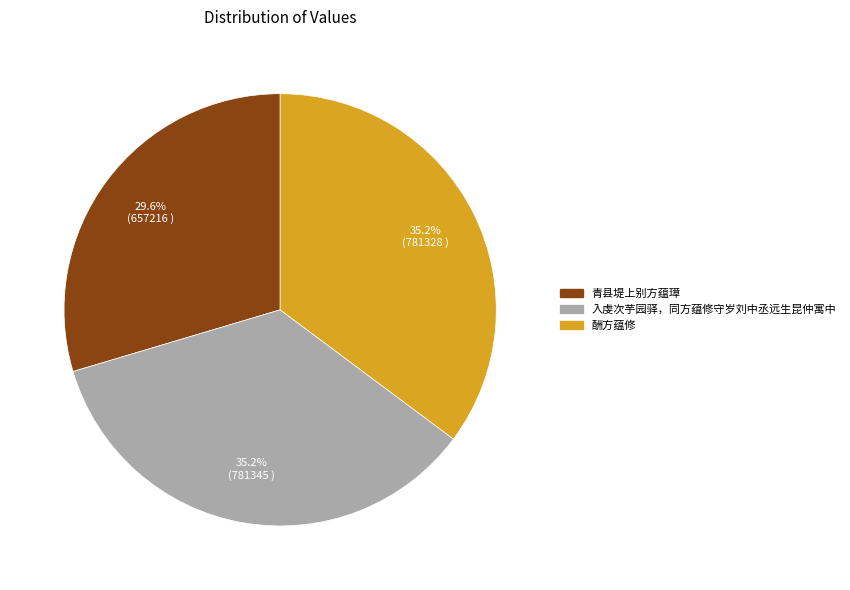

Which slice is the smallest?

青县堤上别方蕴璋